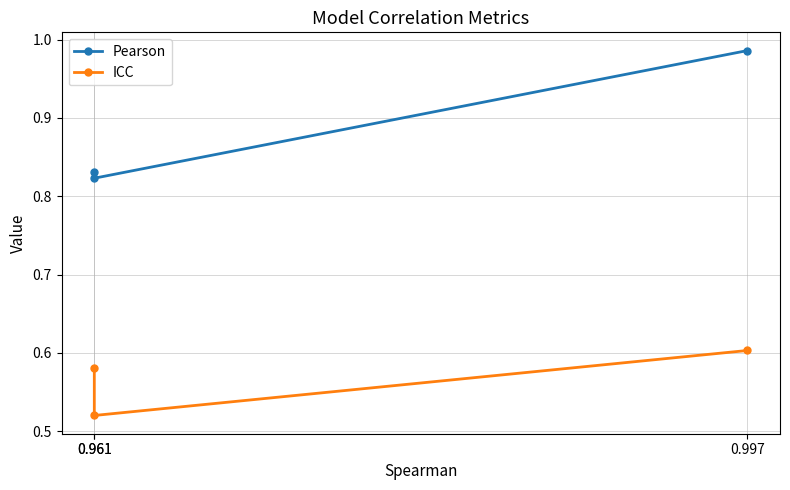

Does the chart have visible grid lines?

Yes